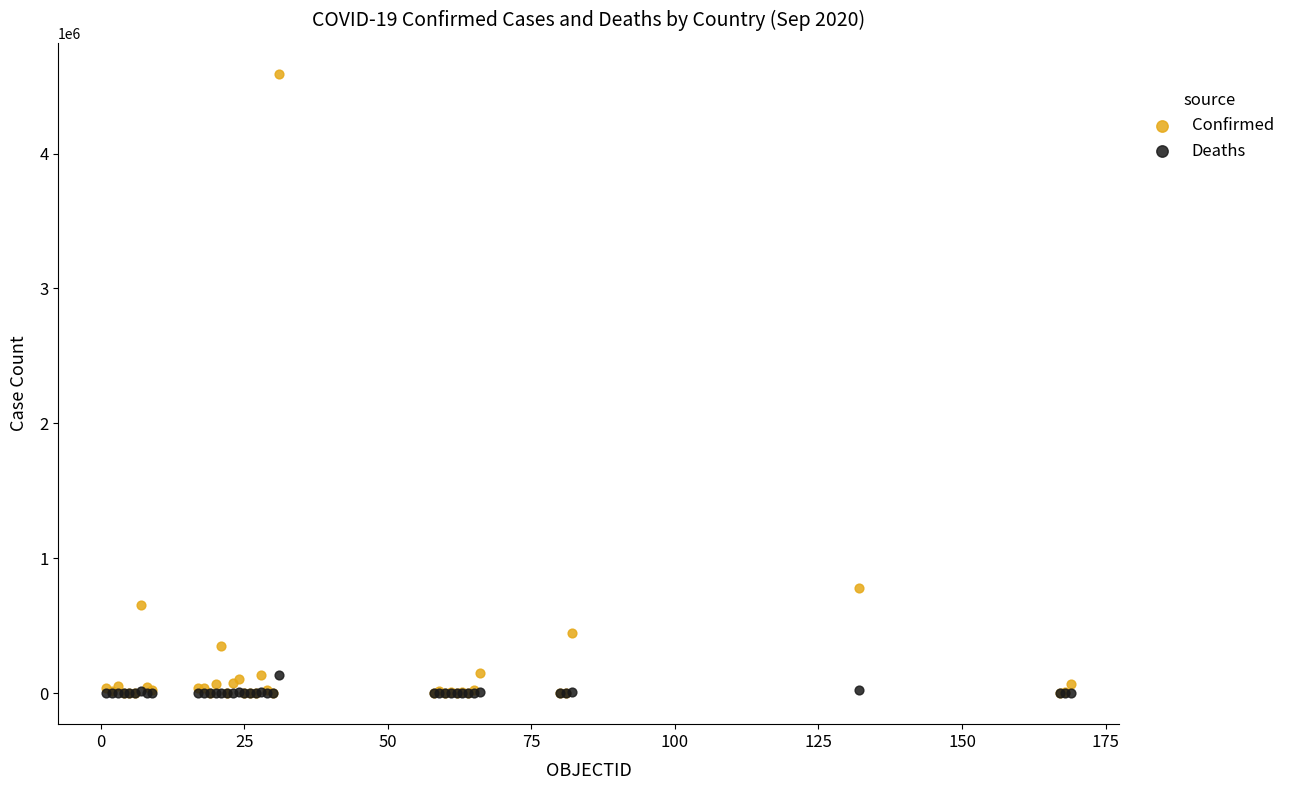

In the Confirmed series, what Y value is closest to 2295730?

777537